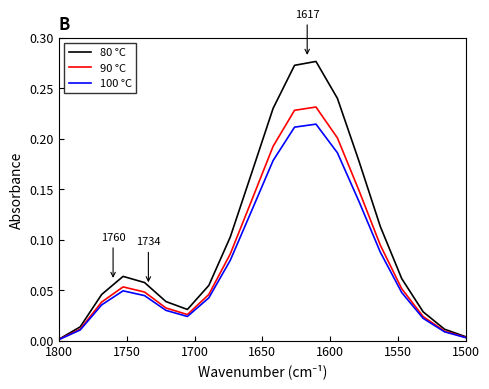

What are all the series names shown in the legend?

80 °C, 90 °C, 100 °C